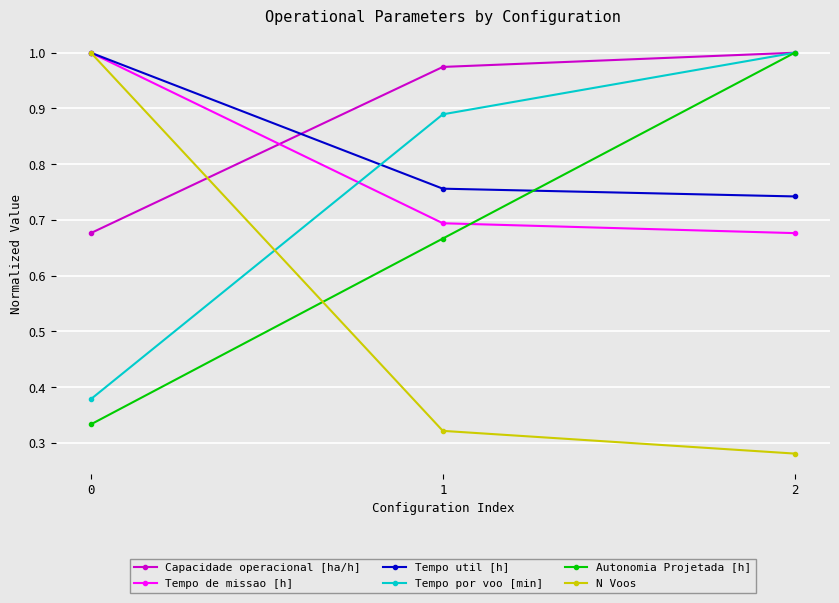

The Tempo util [h] series shows 1.0 at 0. True or false?

True